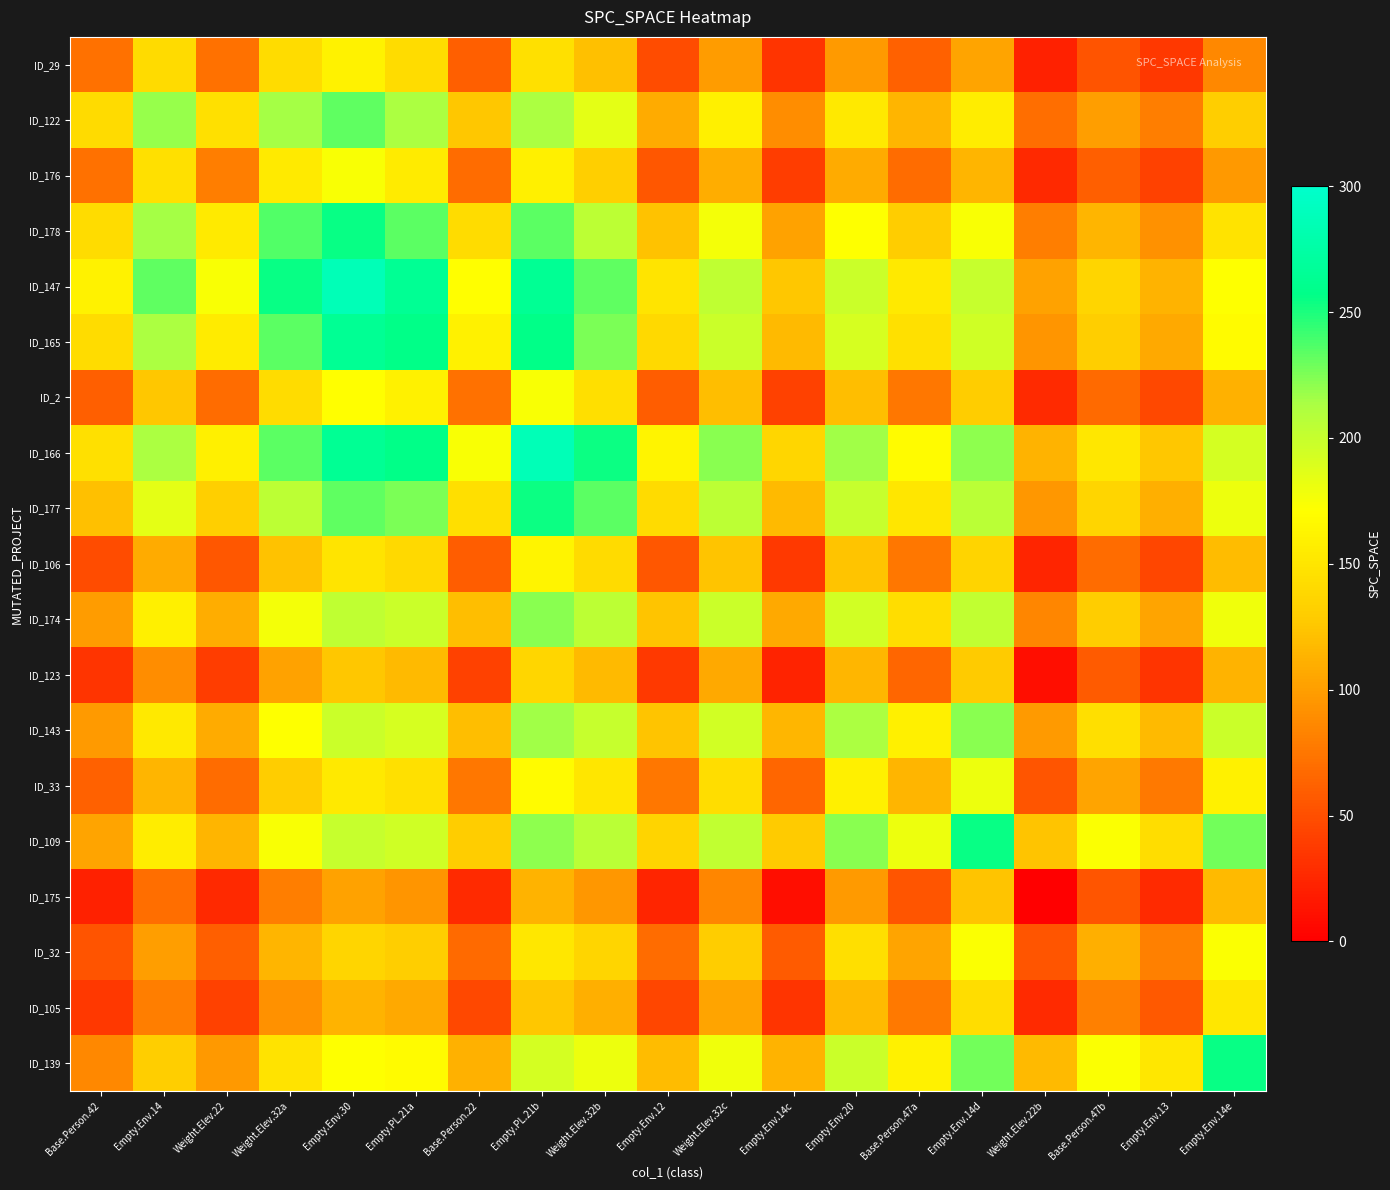

How many categories are shown in the chart?

19